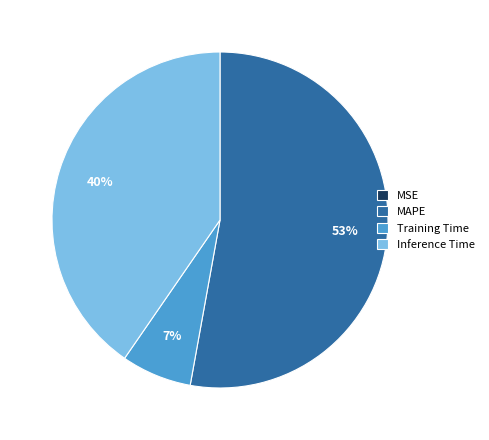

Does MAPE account for over 50% of the chart?

Yes